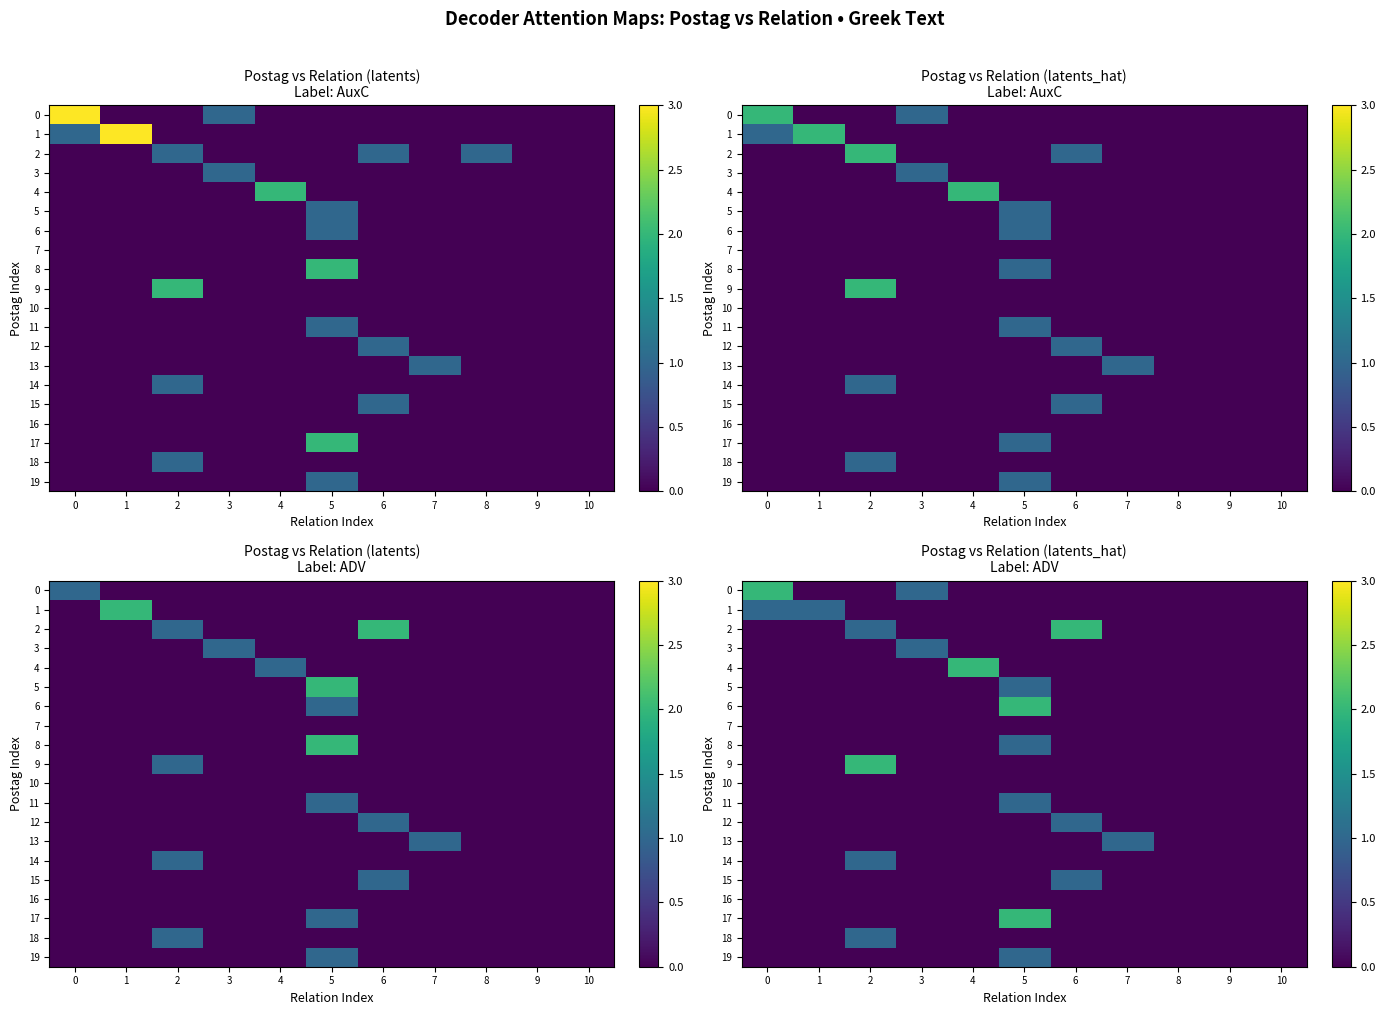

What is the difference between the maximum and minimum values in the 3 series?

1